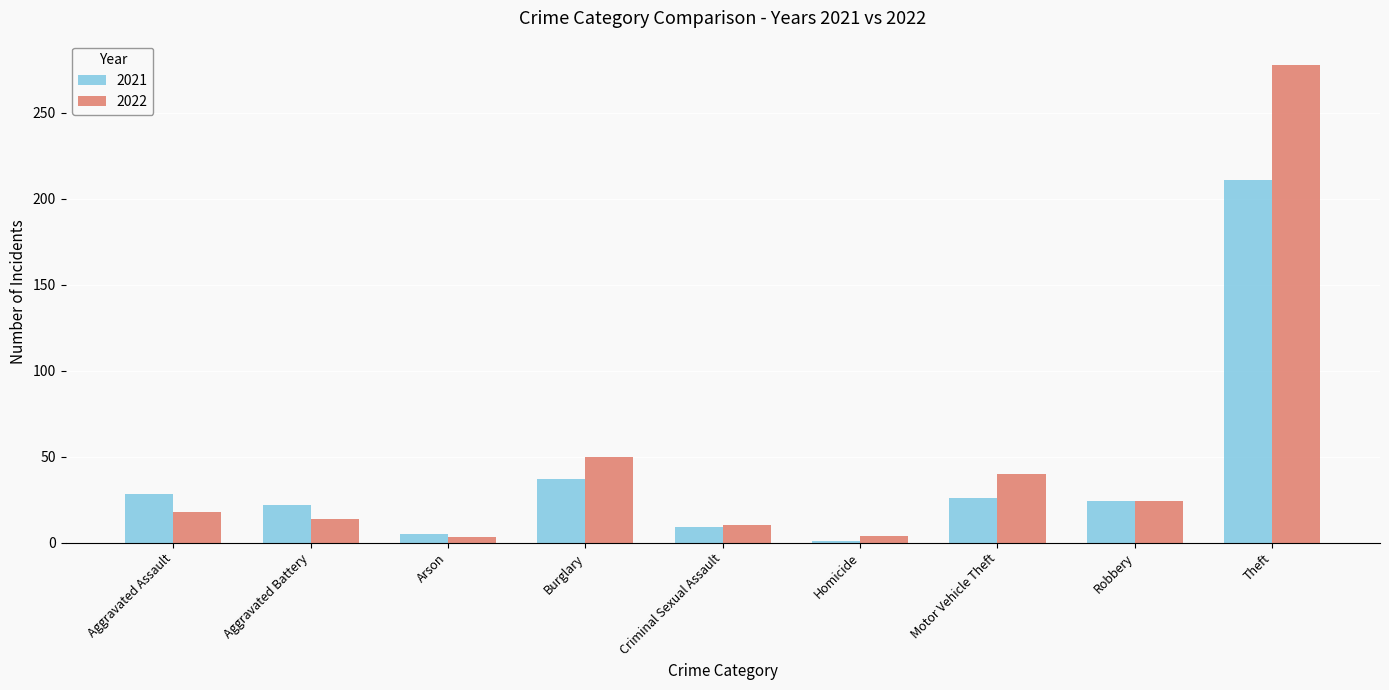

What are all the series names shown in the legend?

2021, 2022